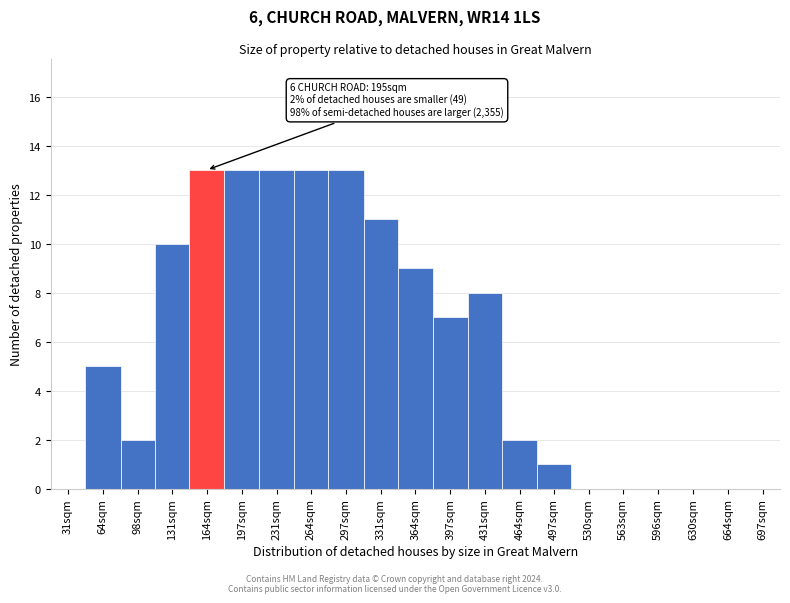

Reading left to right, list all the values displayed in this chart.

31sqm=0	64sqm=5	98sqm=2	131sqm=10	164sqm=13	197sqm=13	231sqm=13	264sqm=13	297sqm=13	331sqm=11	364sqm=9	397sqm=7	431sqm=8	464sqm=2	497sqm=1	530sqm=0	563sqm=0	596sqm=0	630sqm=0	664sqm=0	697sqm=0